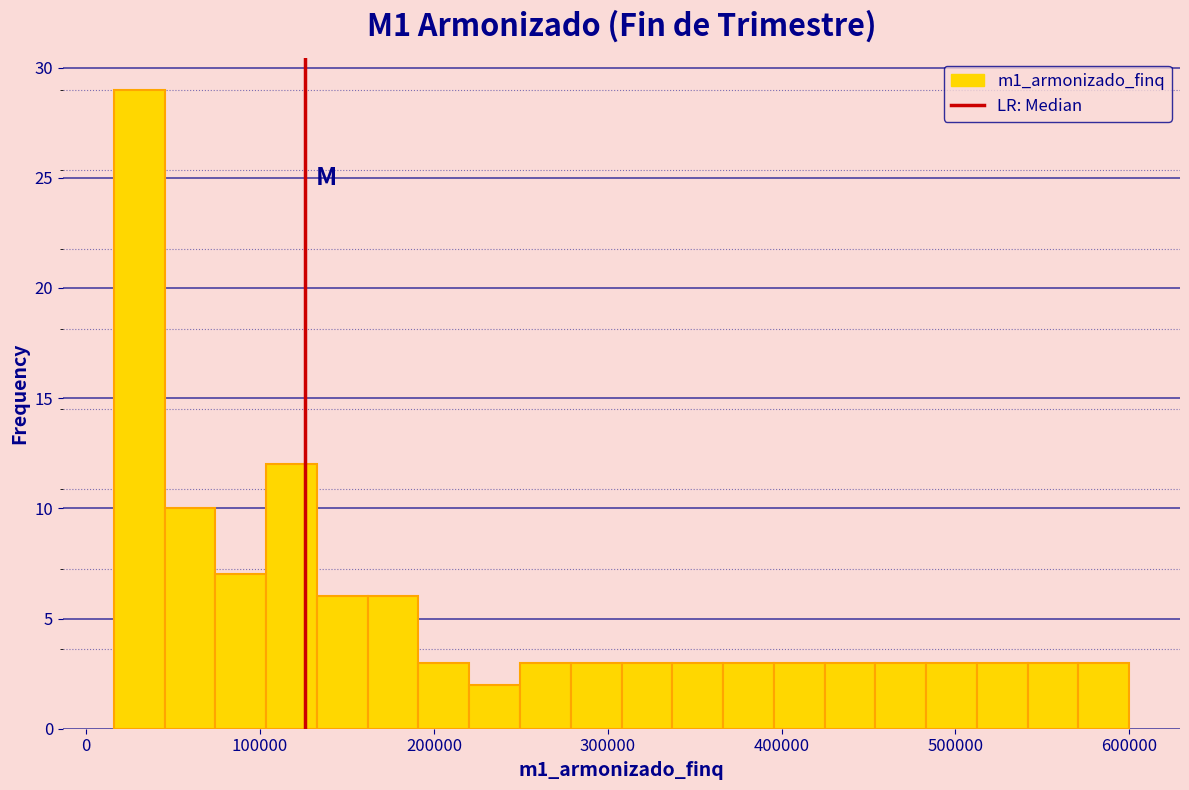

Read against the x-axis, roughly where is the centre of the tallest bar?

30000